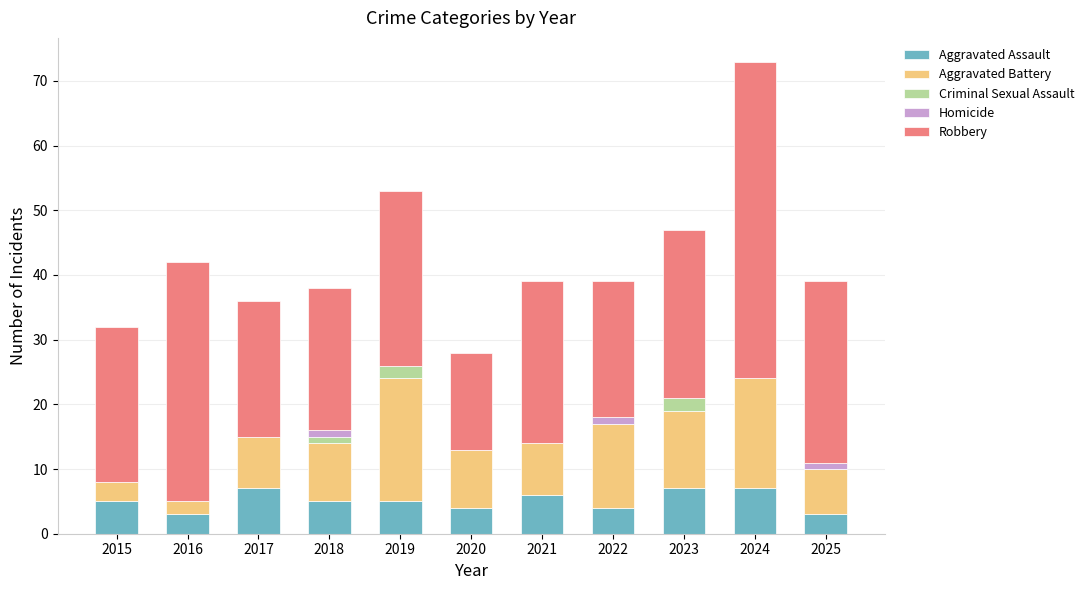

Is it true that Aggravated Assault equals 4 at 2020?

True